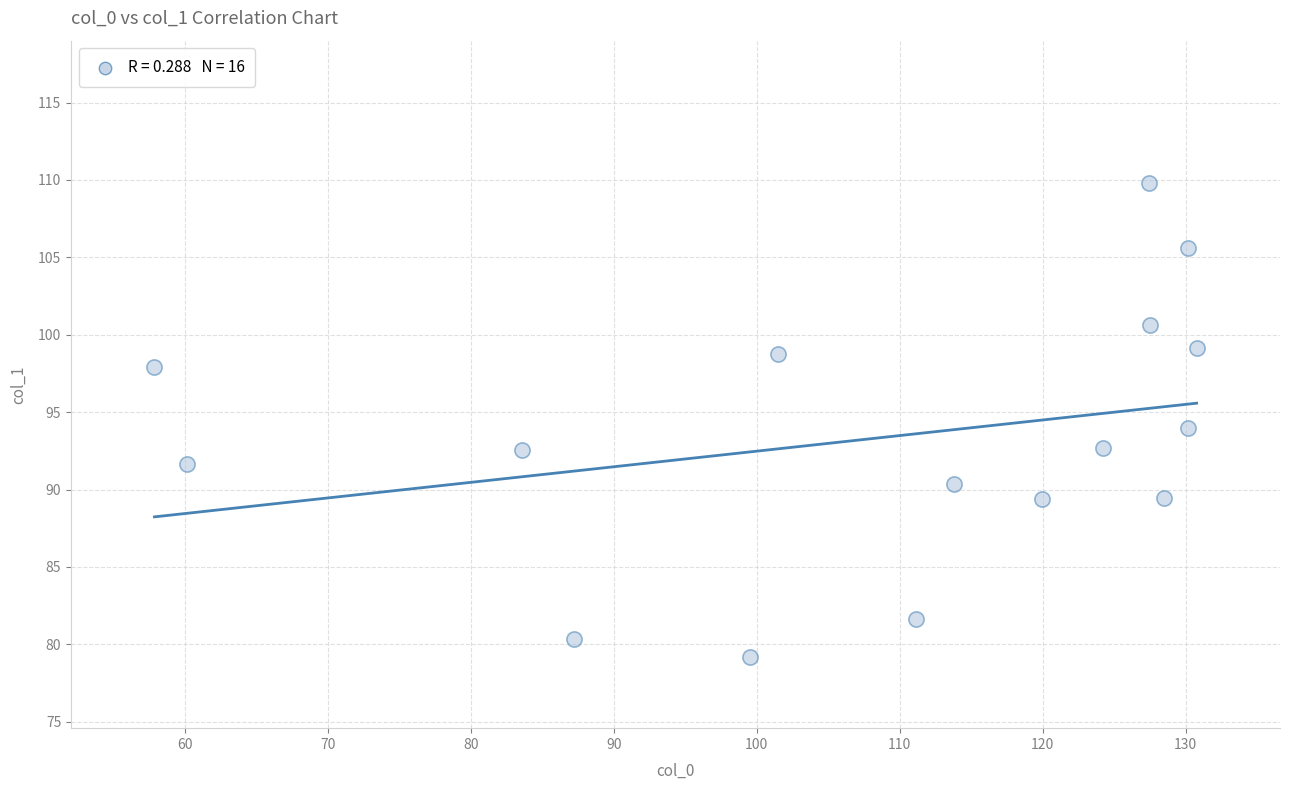

What is the range of X values (max minus min)?

72.9